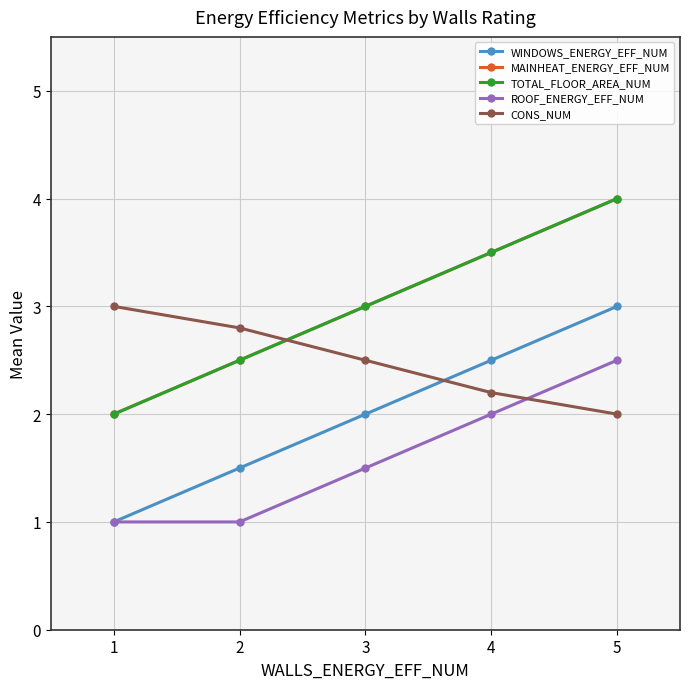

Is this an area chart (filled region under the line)?

No